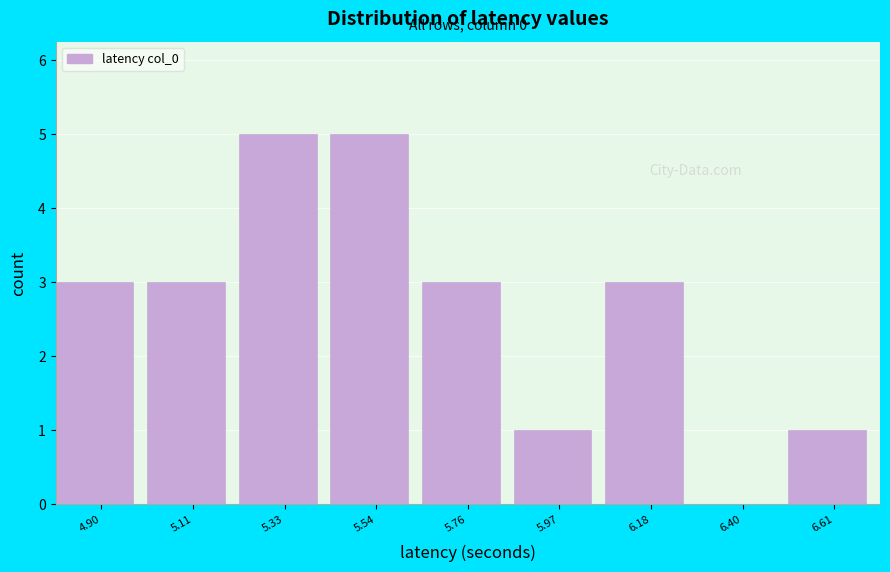

Reading left to right, transcribe all the data shown in this chart.

4.90=3	5.11=3	5.33=5	5.54=5	5.76=3	5.97=1	6.18=3	6.40=0	6.61=1